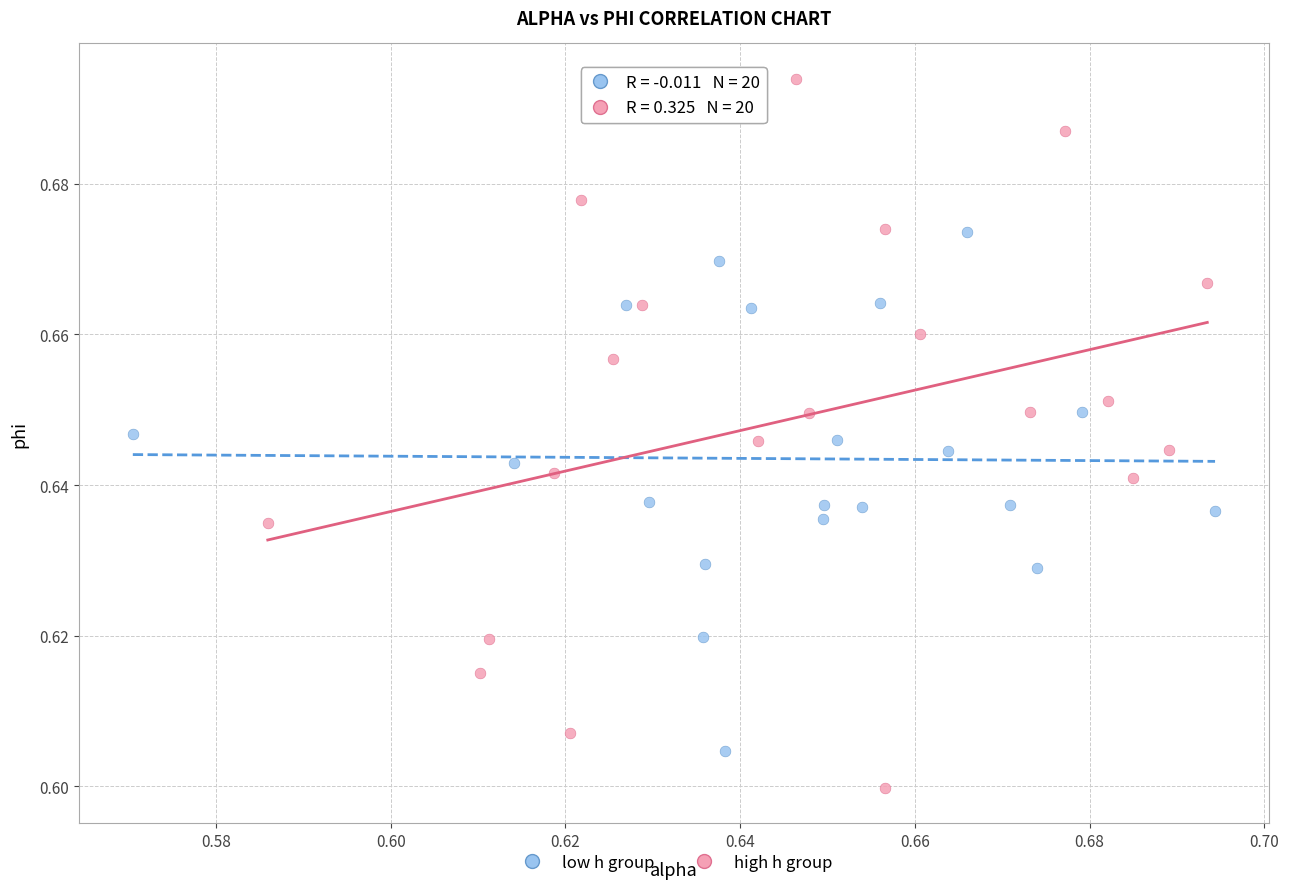

What are all the series names shown in the legend?

low h group, high h group